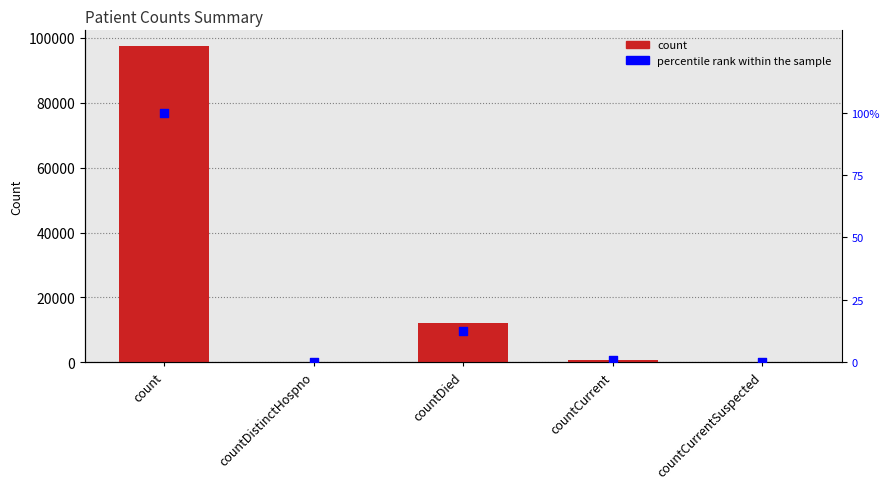

Which series has the widest spread of Y values?

count